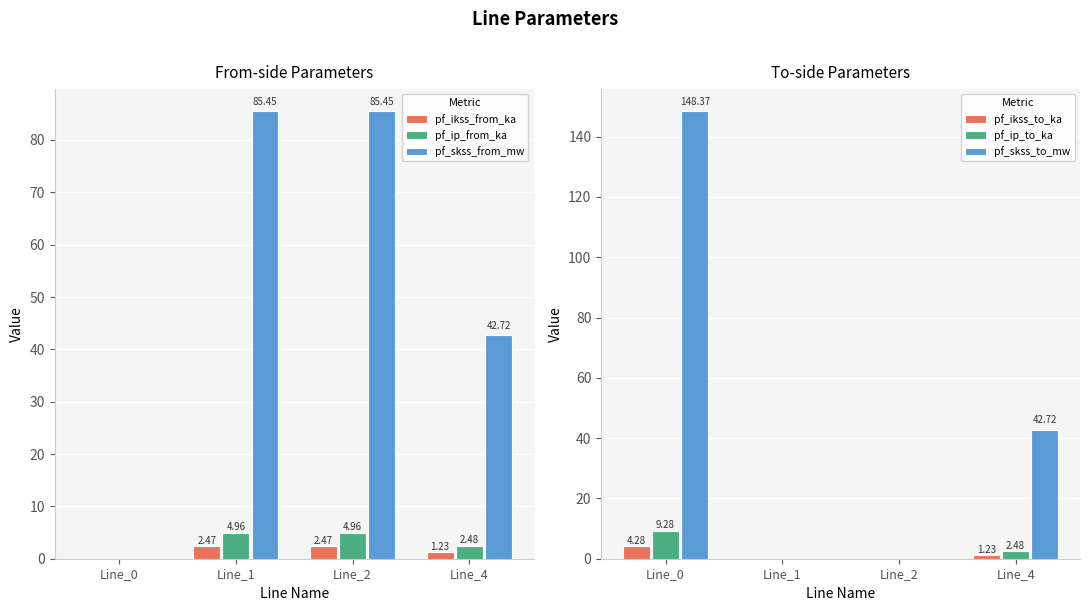

The value of pf_ip_to_ka at Line_2 is 5.3. True or false?

False